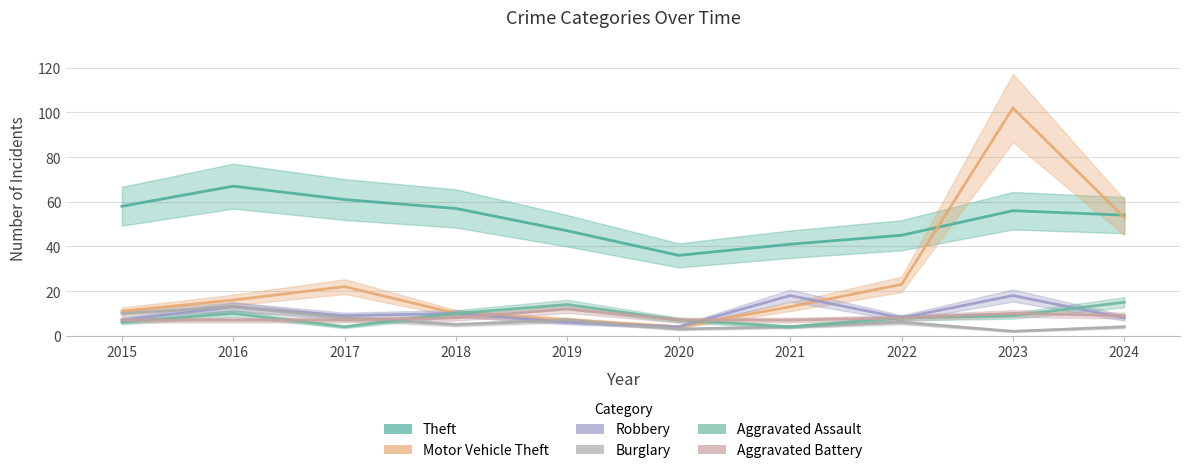

Rank the series at 2017 from lowest to highest value.

Aggravated Assault, Aggravated Battery, Burglary, Robbery, Motor Vehicle Theft, Theft